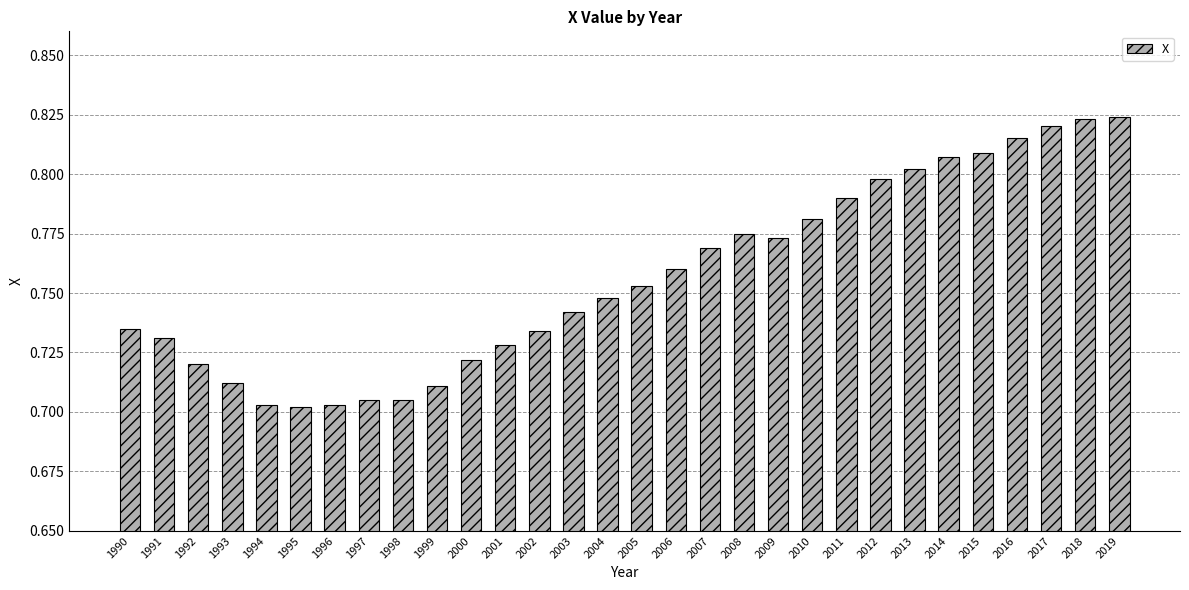

How many values are between 0 and 1?

30